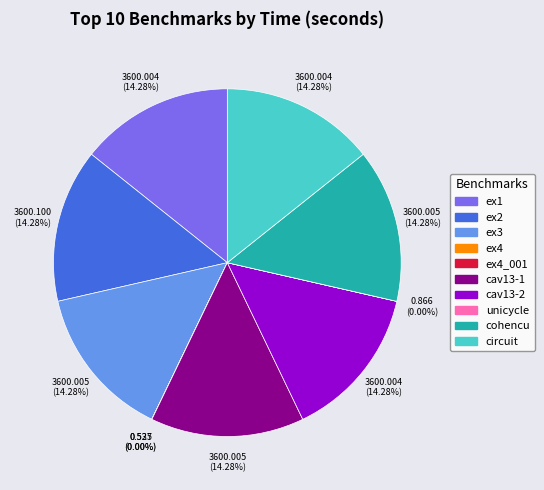

Is the sum of cohencu and ex2 greater than half?

No